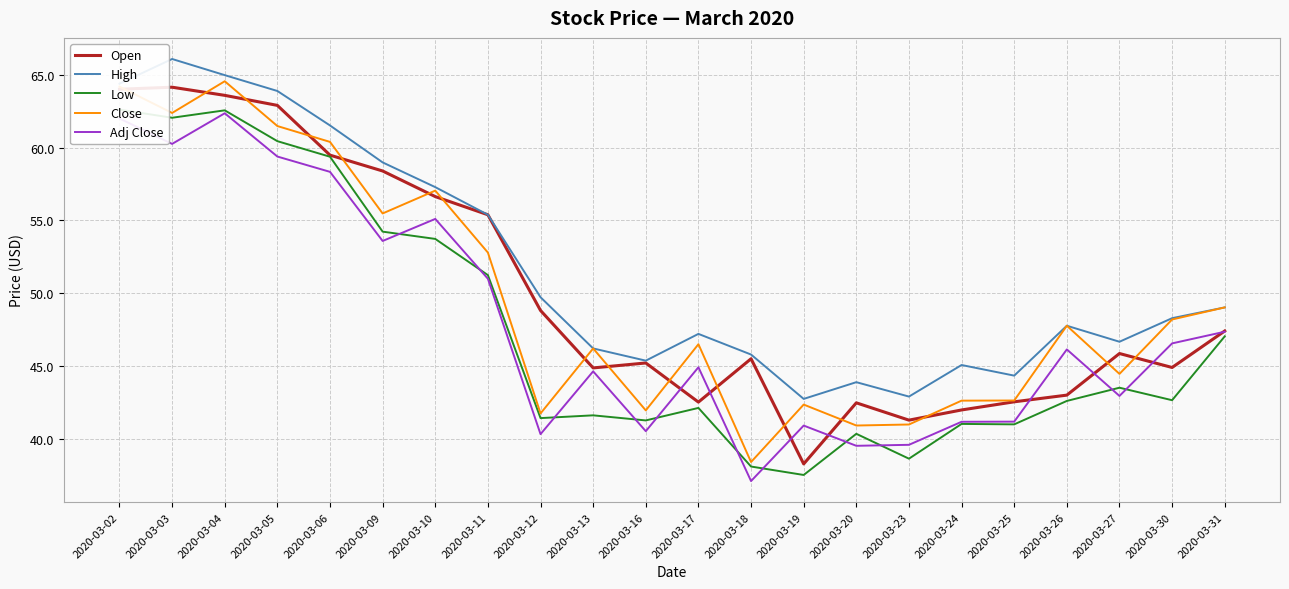

Where does the High series first go above 48?

2020-03-02